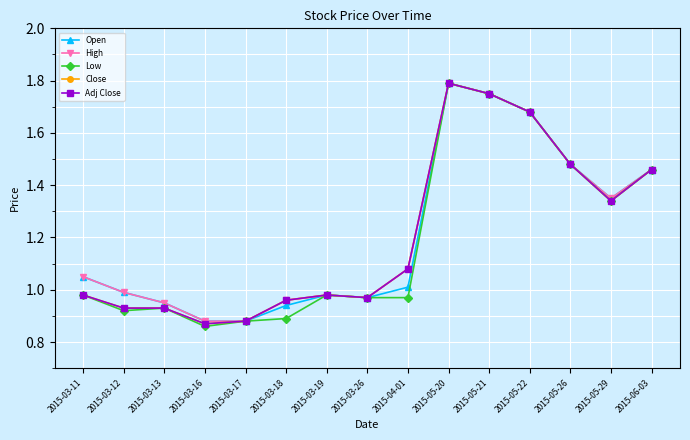

Is the value of High at 2015-03-18 greater than the value of Adj Close at 2015-05-29?

No